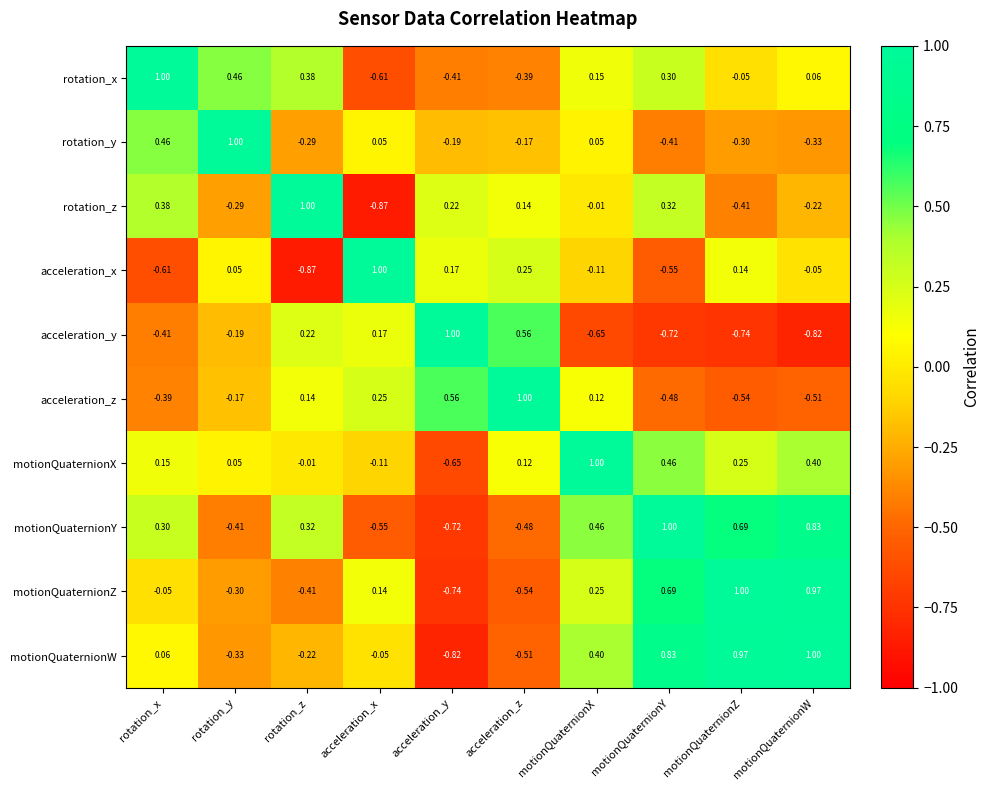

Which category has the lowest value in the motionQuaternionX series?

acceleration_y